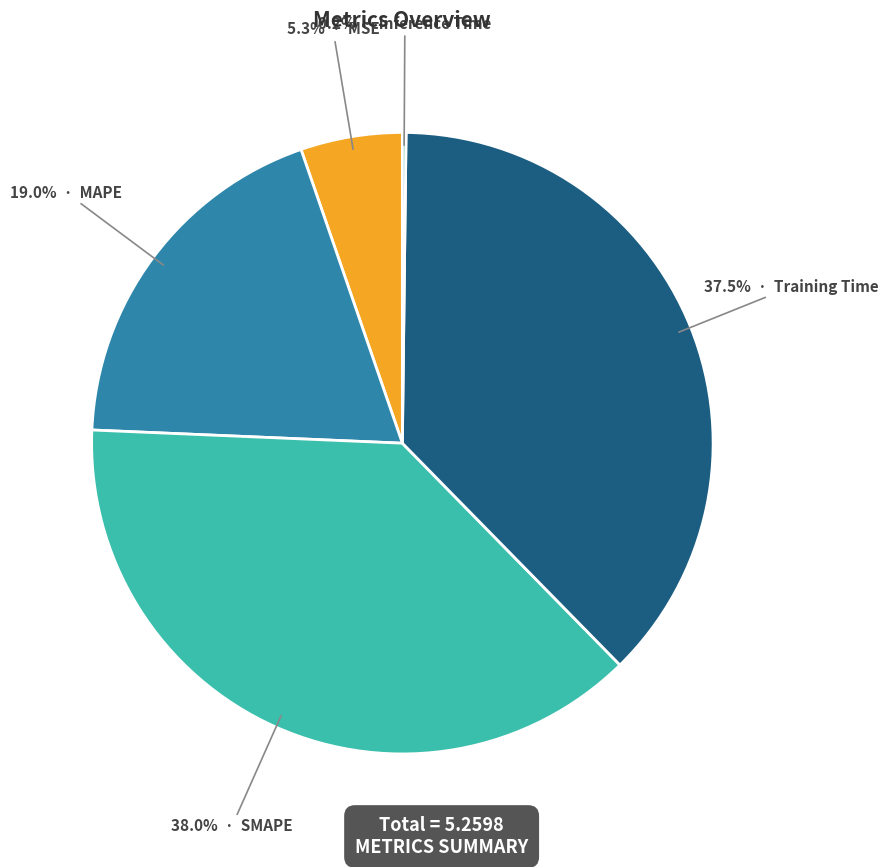

Is there any slice that represents more than half of the pie?

No